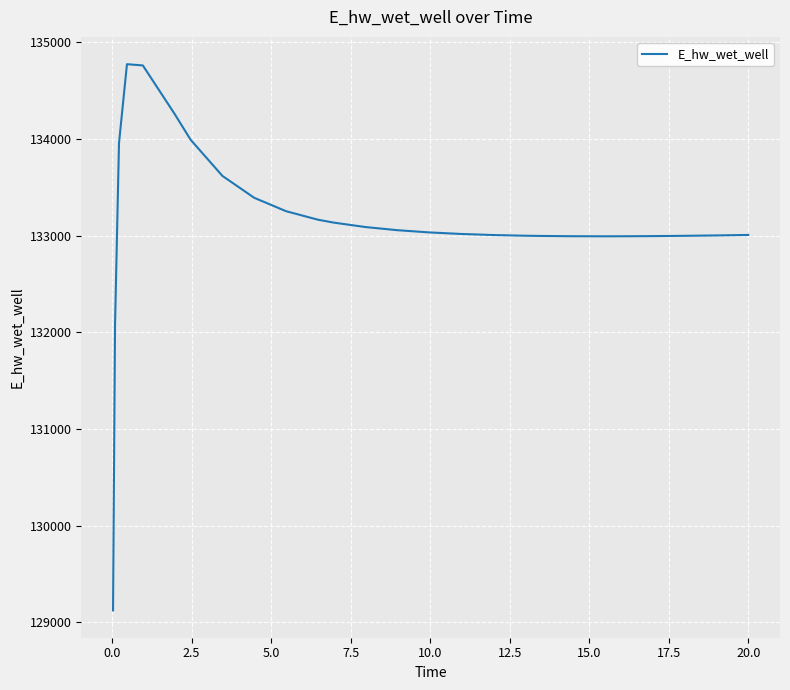

What is the minimum value shown in the chart?

129124.6